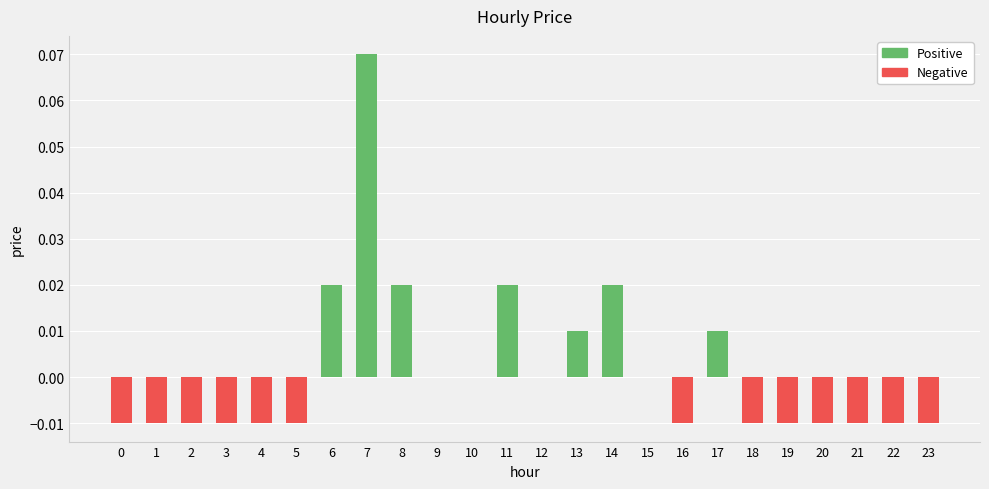

Which category has the highest value across all series?

7